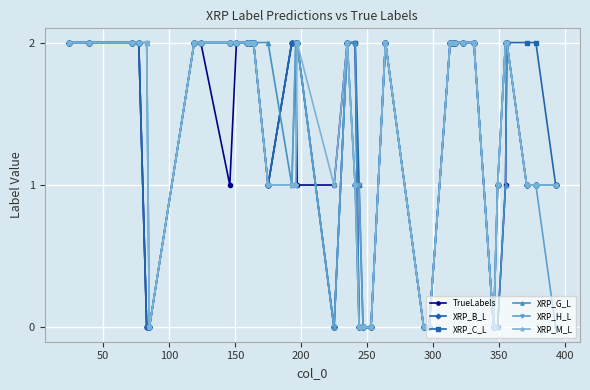

What is the difference between the maximum and minimum values in the TrueLabels series?

2